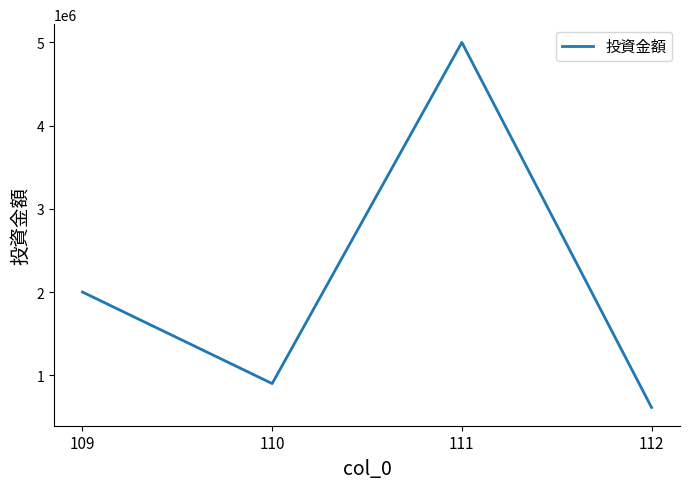

What is the approximate value at 112, to the nearest 50?

612900